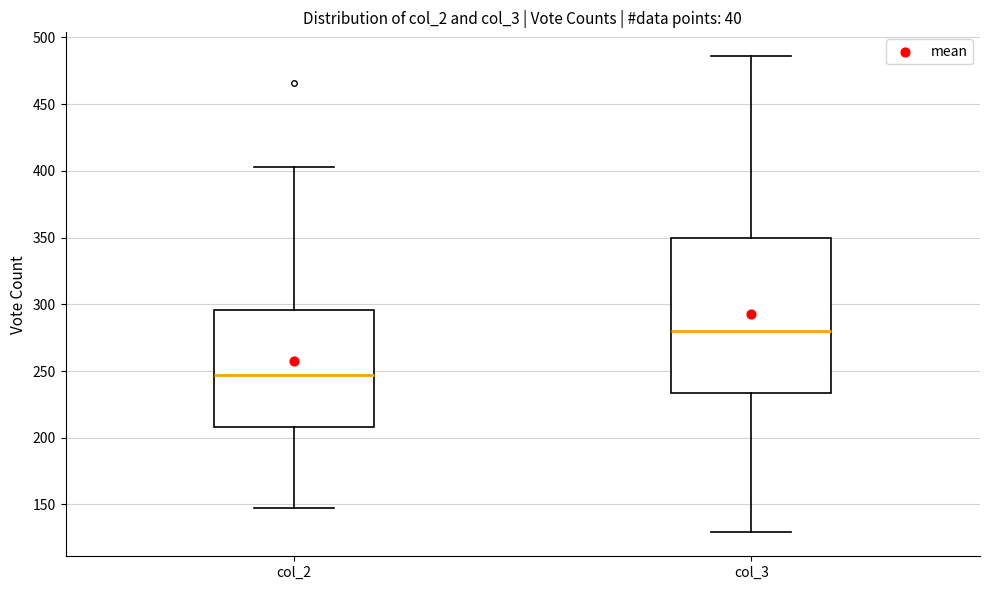

Which box has the lowest median line?

col_2